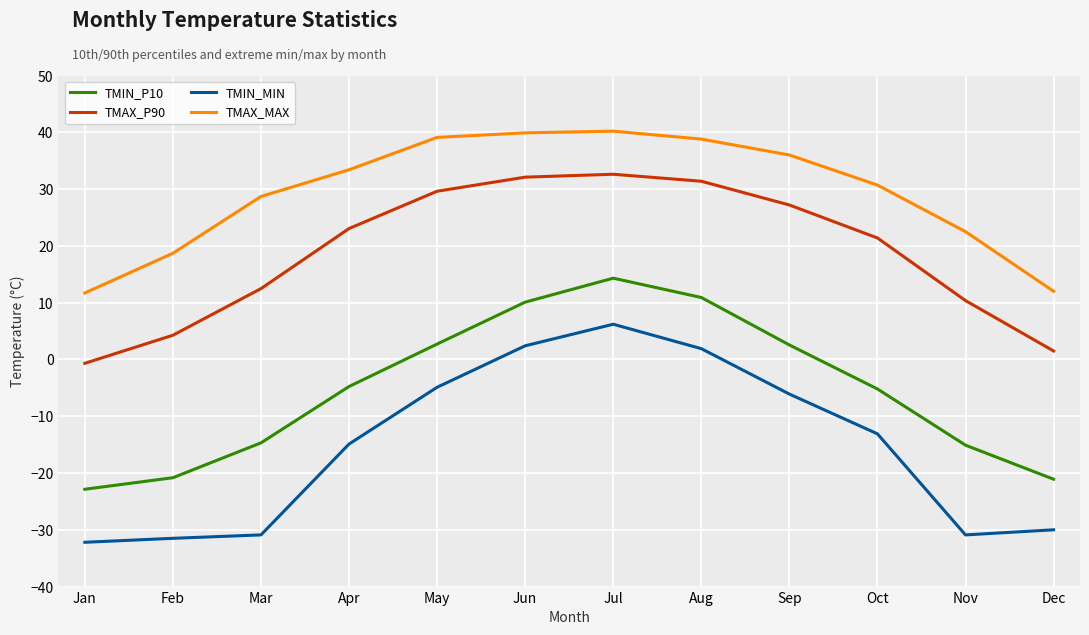

Rank the series at Jun from lowest to highest value.

TMIN_MIN, TMIN_P10, TMAX_P90, TMAX_MAX